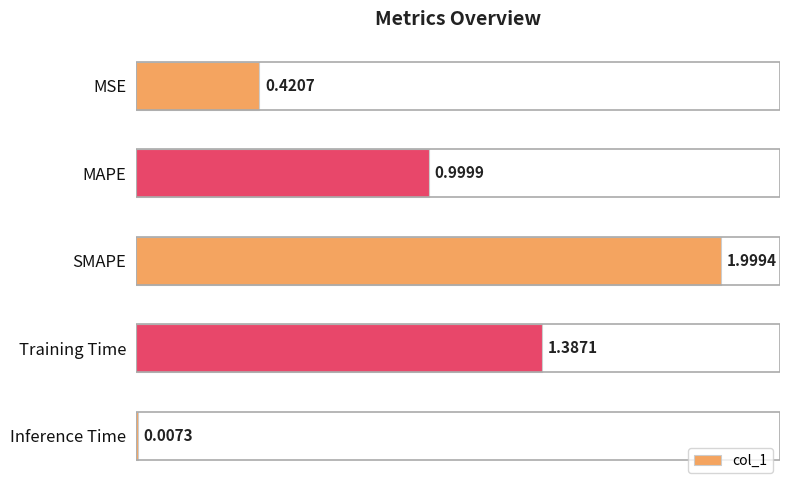

What is the difference between the second highest and second lowest values?

1.0